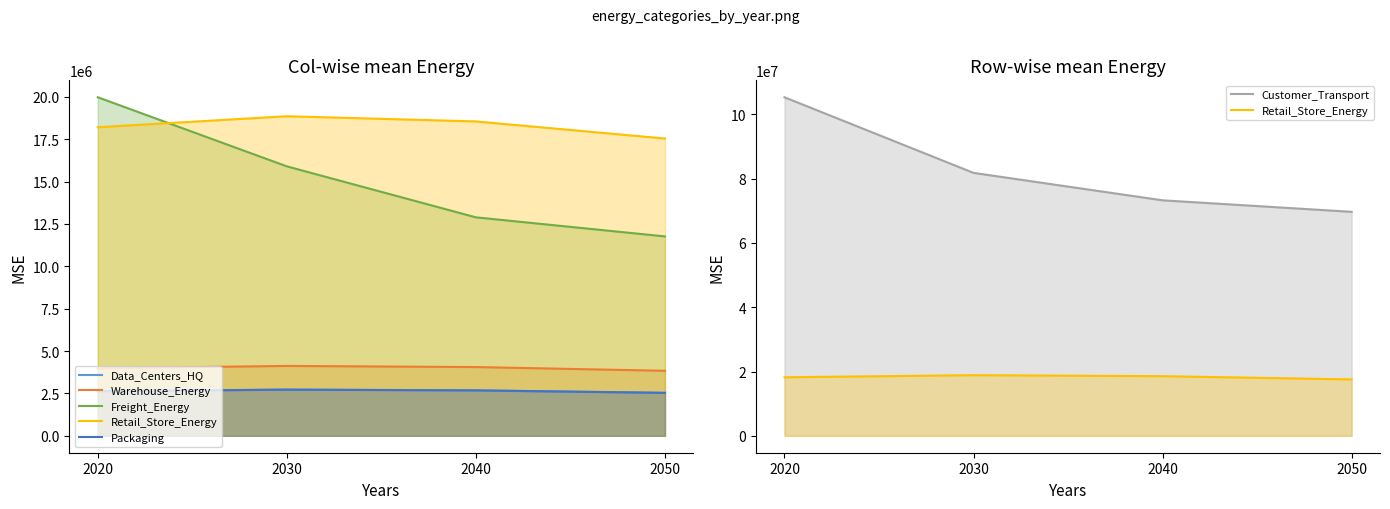

How many data points in Freight_Energy are less than 15895690?

2